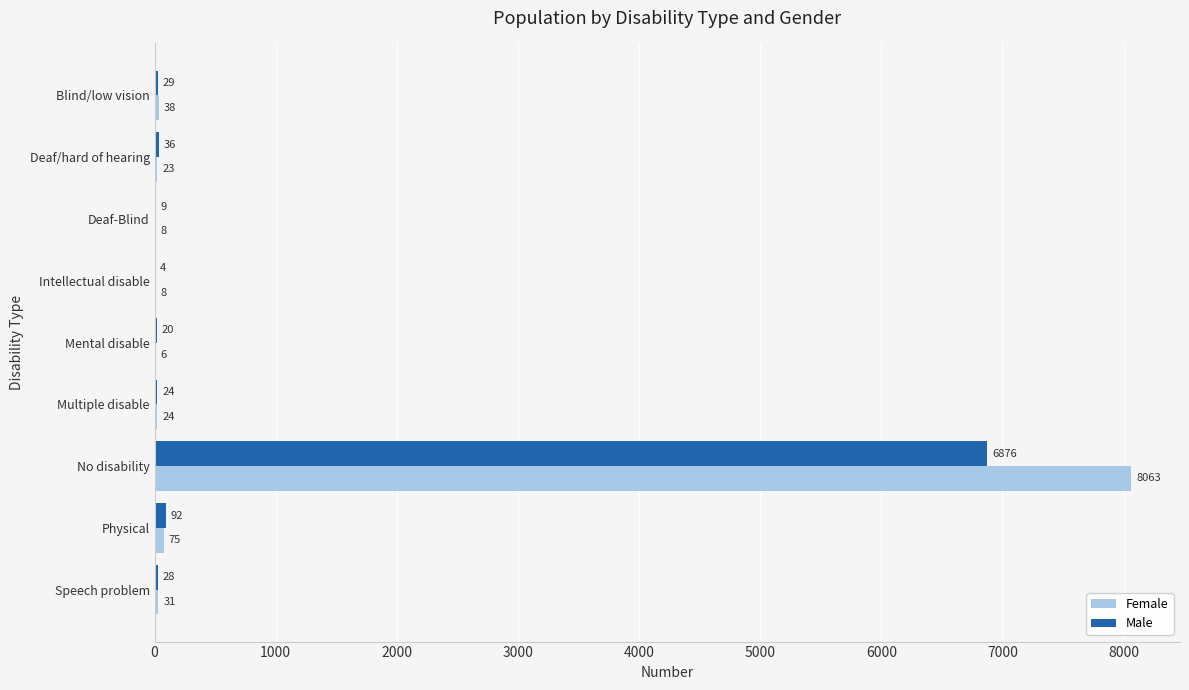

What is the sum of the Female values at Mental disable and Deaf/hard of hearing?

29